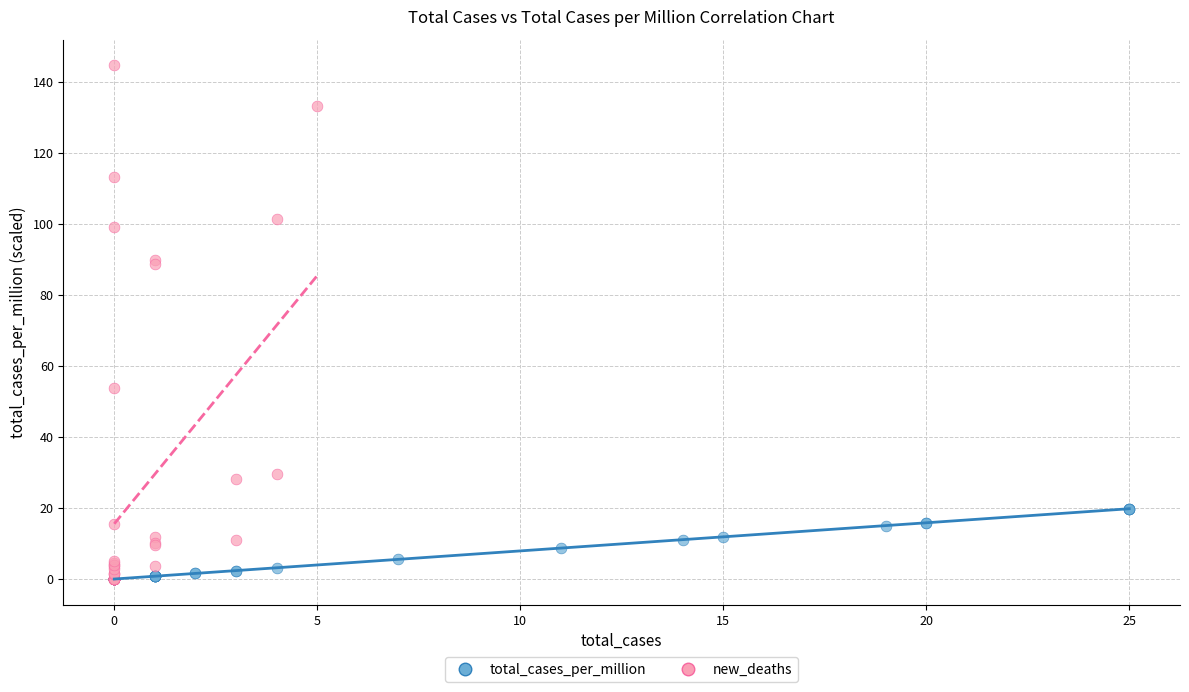

What are all the series names shown in the legend?

total_cases_per_million, new_deaths